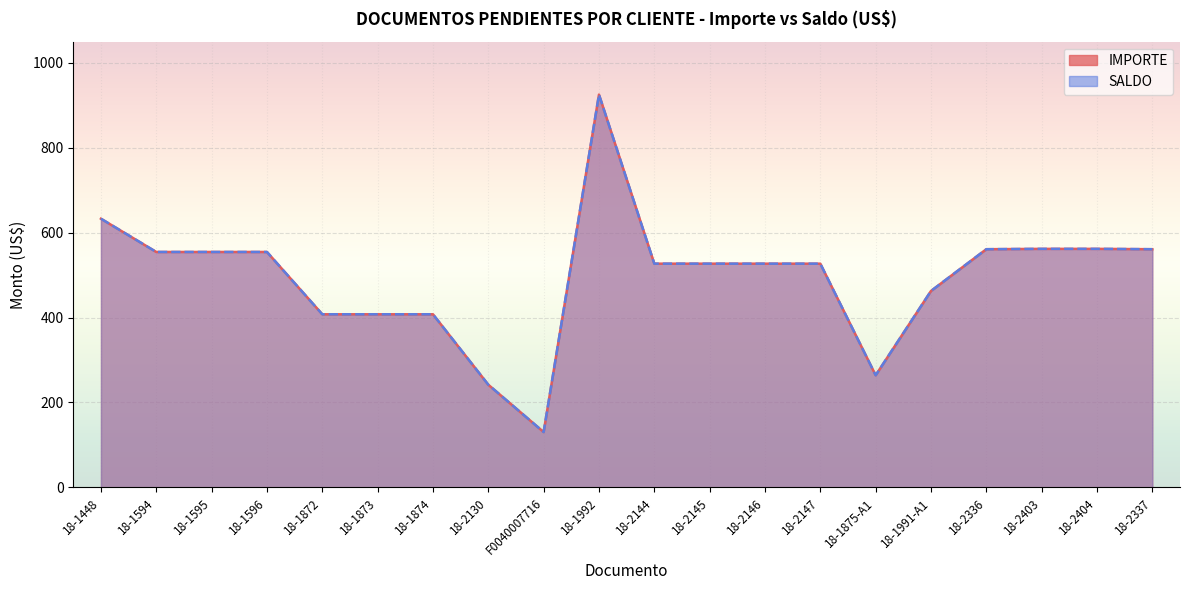

At which category is the sum across all series the highest?

18-1992